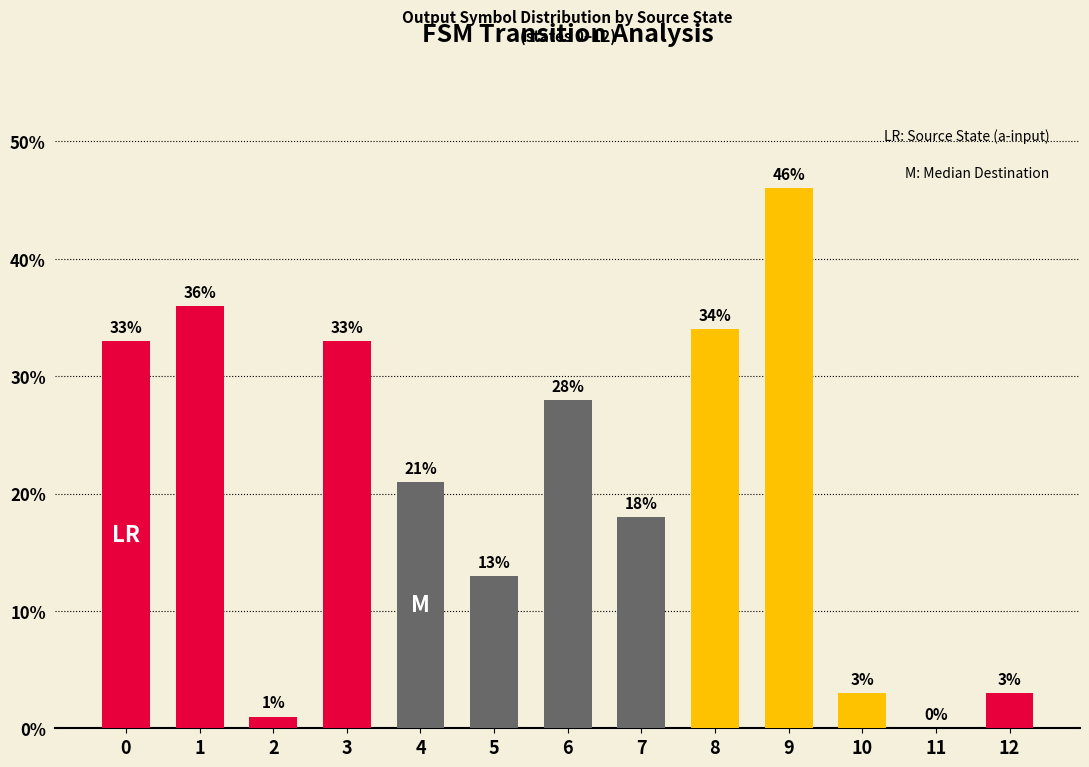

At which category does the chart reach its peak across all series?

9